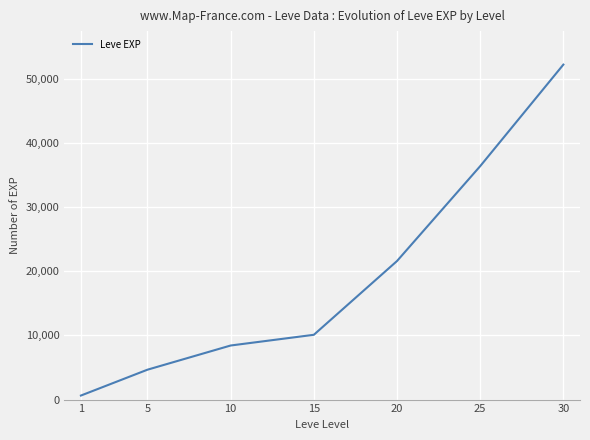

List the labels in order of value, largest first.

30, 25, 20, 15, 10, 5, 1